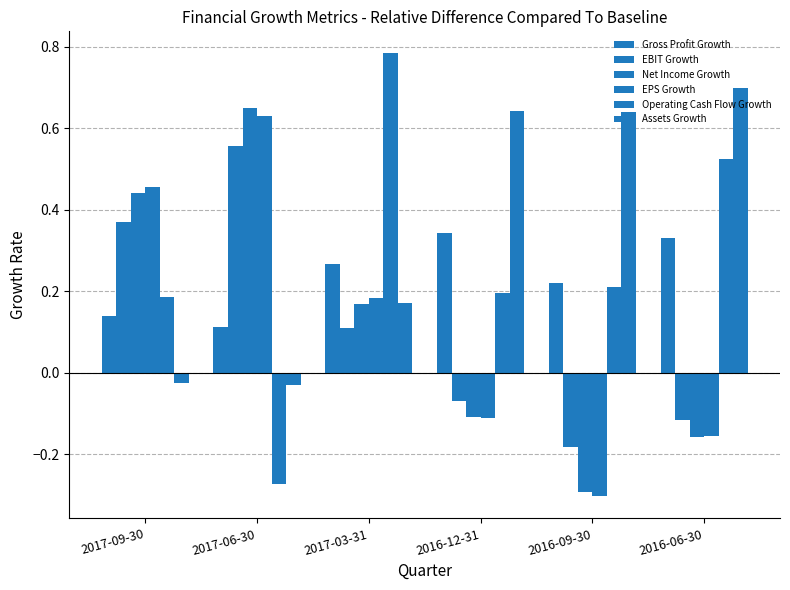

How many Operating Cash Flow Growth values are between 0 and 1?

5